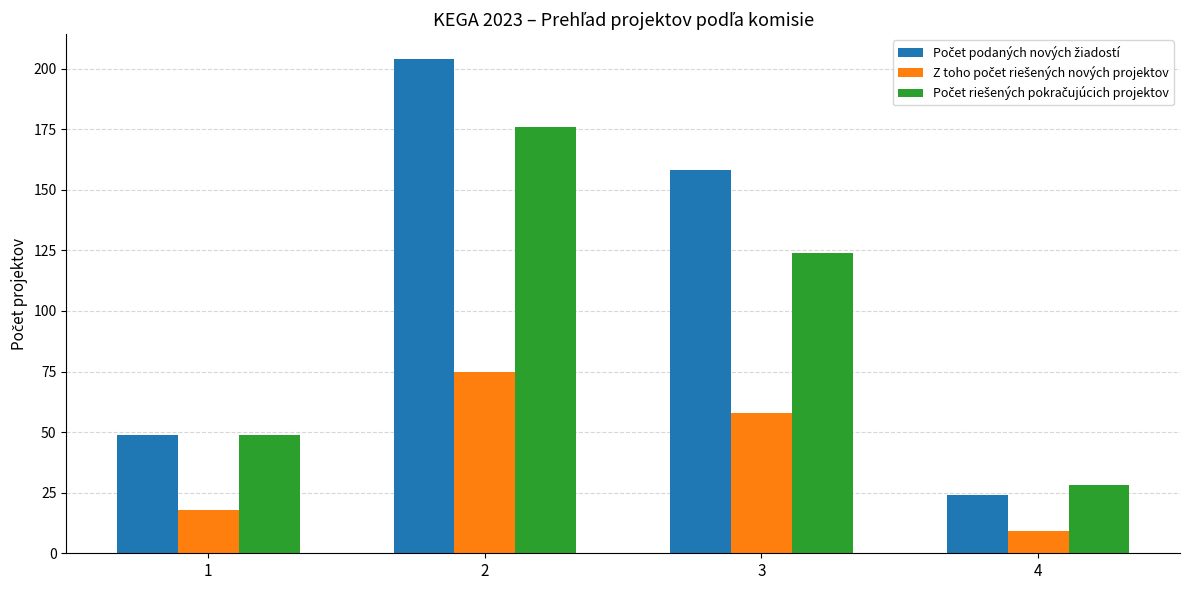

What is the total value across all series at 1?

116